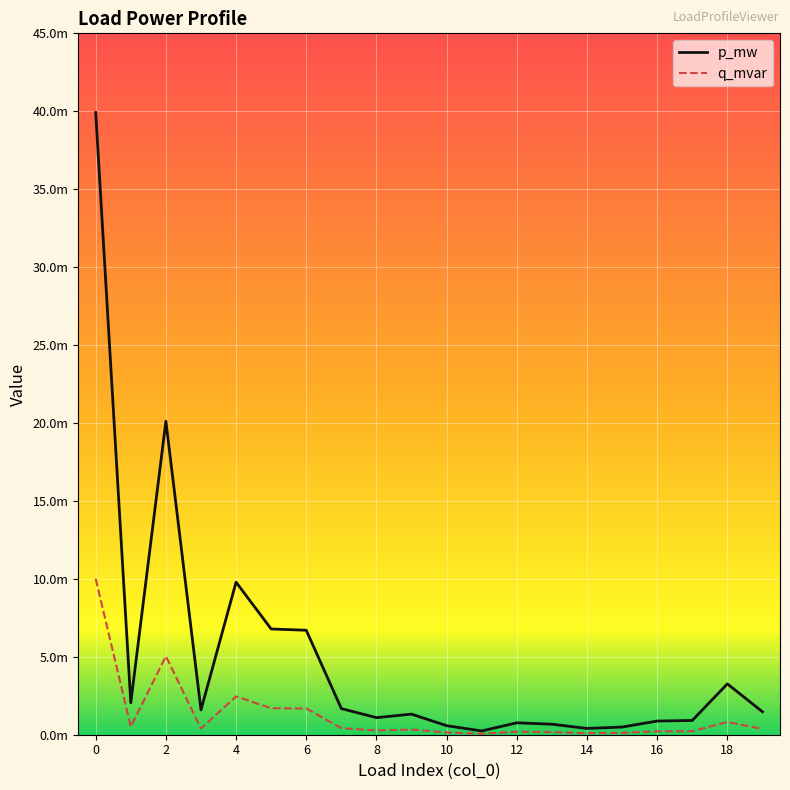

Does the chart have visible grid lines?

Yes